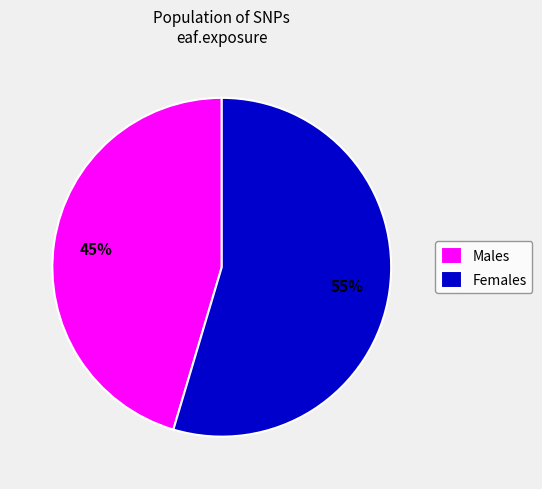

The Females slice represents 65% of the pie. True or false?

False